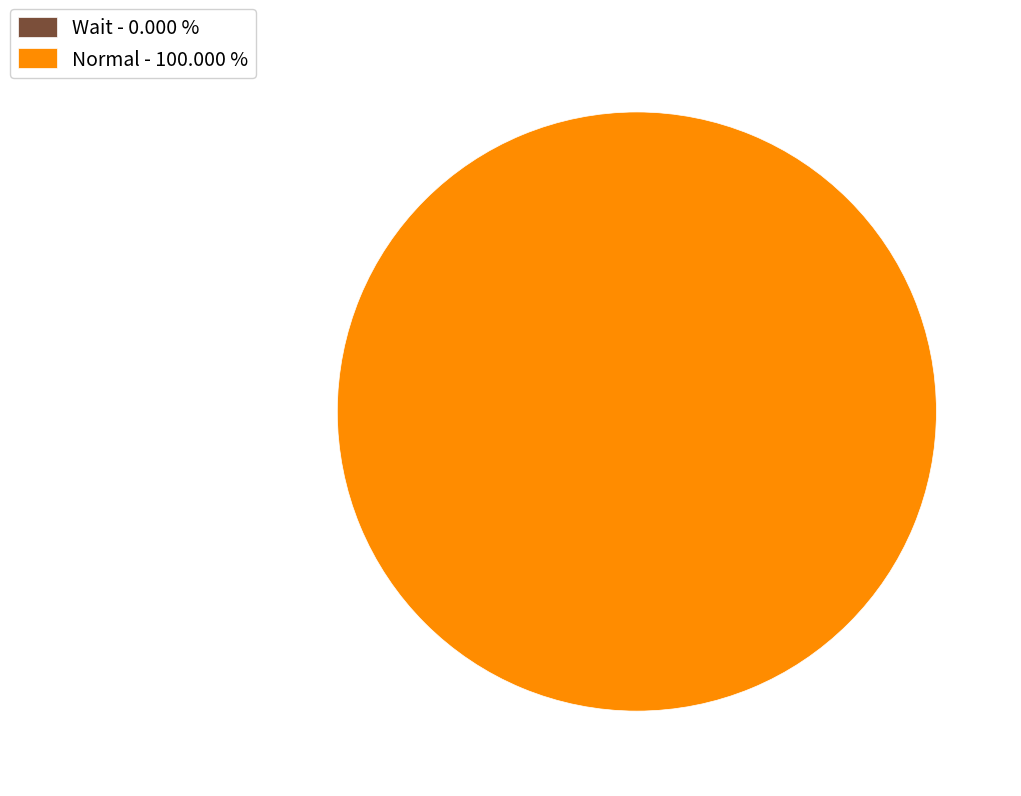

To the nearest percent, what is the average slice percentage?

50%